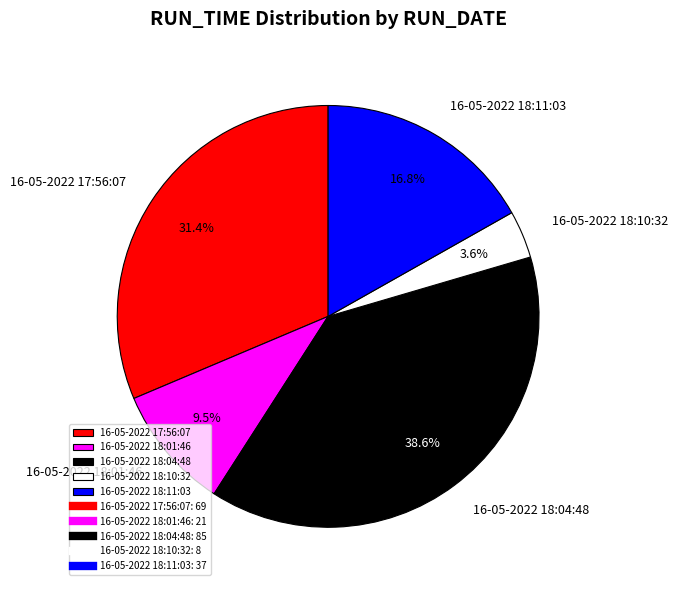

To the nearest percent, what portion does 16-05-2022 18:11:03 represent?

17%